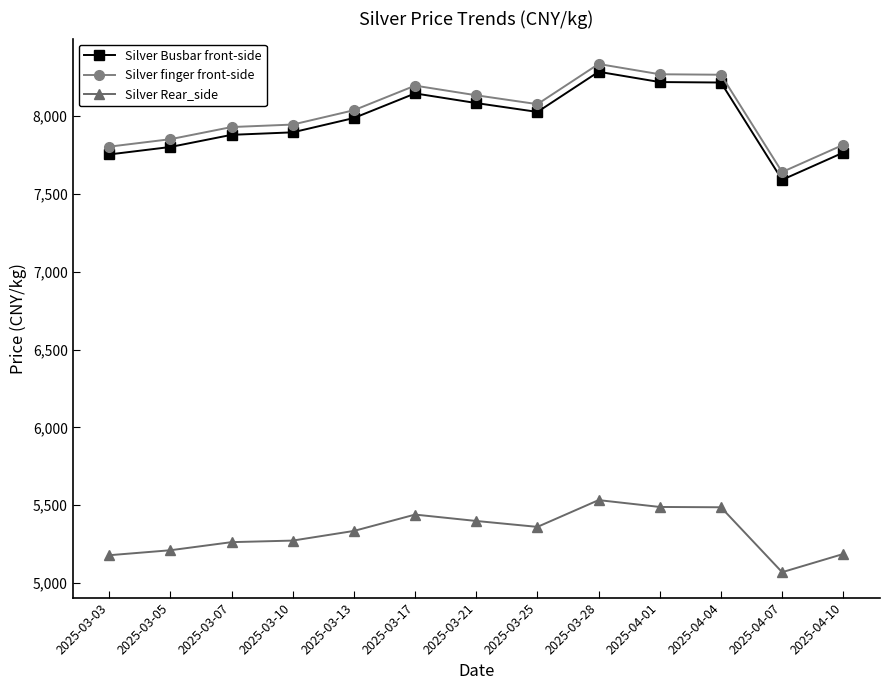

True or false: Silver Rear_side and Silver finger front-side cross at least once.

False